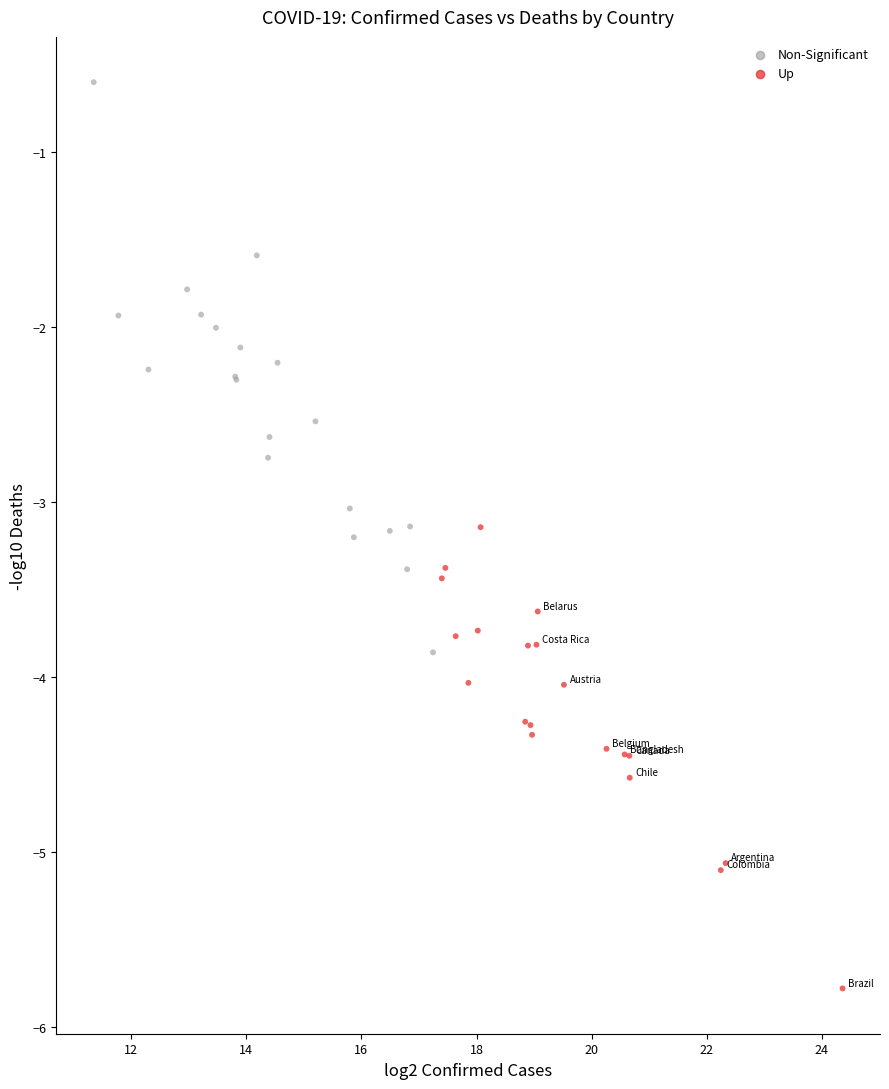

Which series has the largest Y range (max minus min)?

Non-Significant